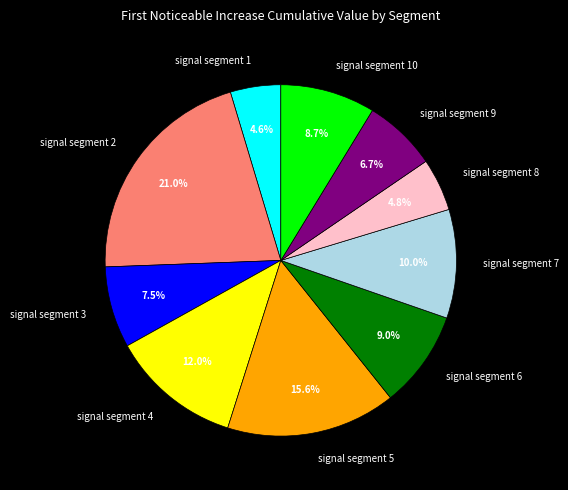

How many slices are in this pie chart?

10